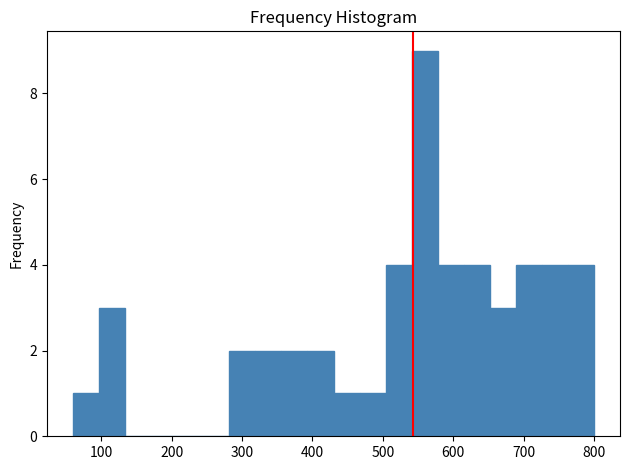

Read against the x-axis, roughly where is the centre of the tallest bar?

560